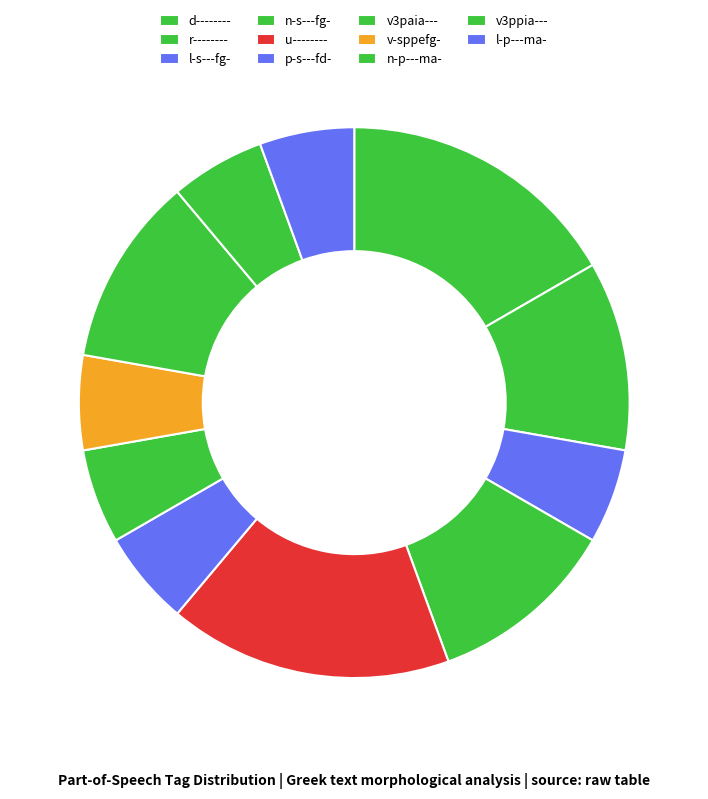

Approximately how many times larger is the value at u-------- compared to l-s---fg-?

3.0